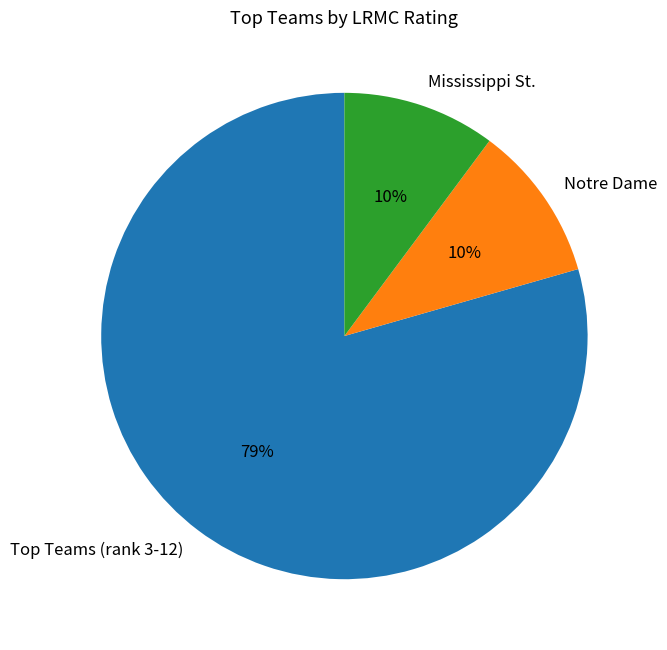

What is the ratio of the value at Notre Dame to the value at Mississippi St.?

1.0